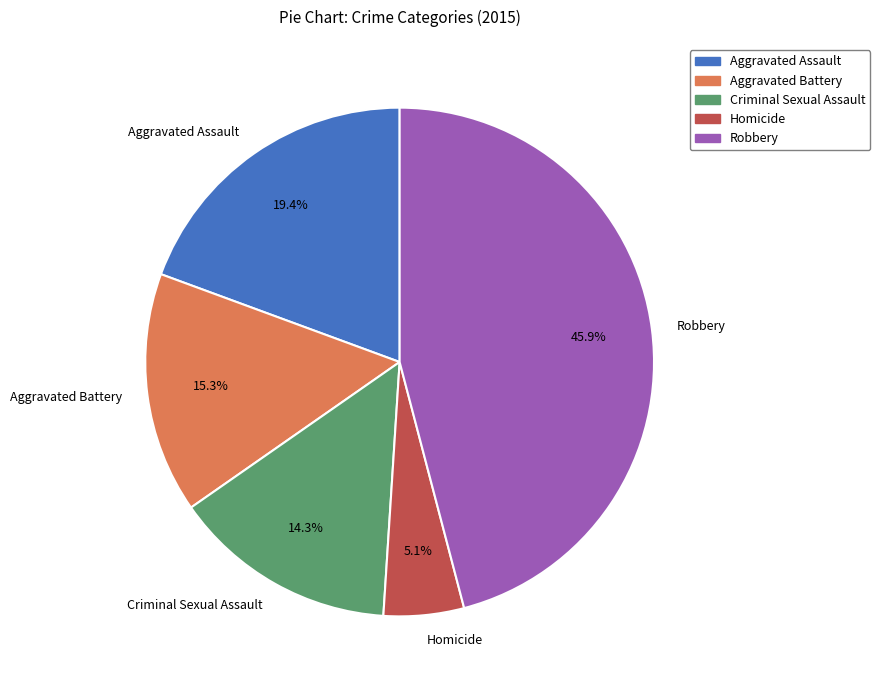

Does Aggravated Assault account for over 50% of the chart?

No